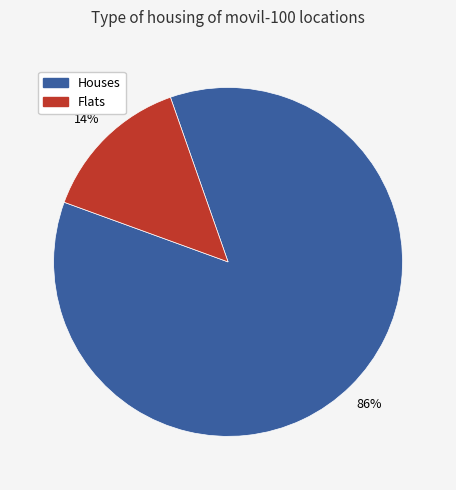

Is the sum of -27.232186 and -27.435408 greater than half?

No